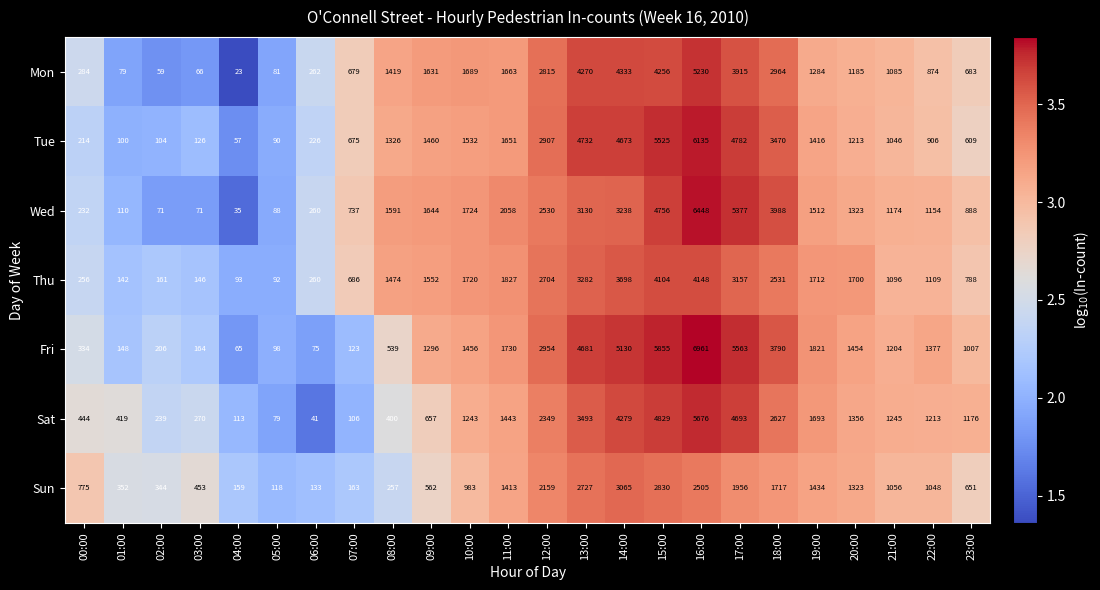

Which category has the lowest value across all series?

04:00